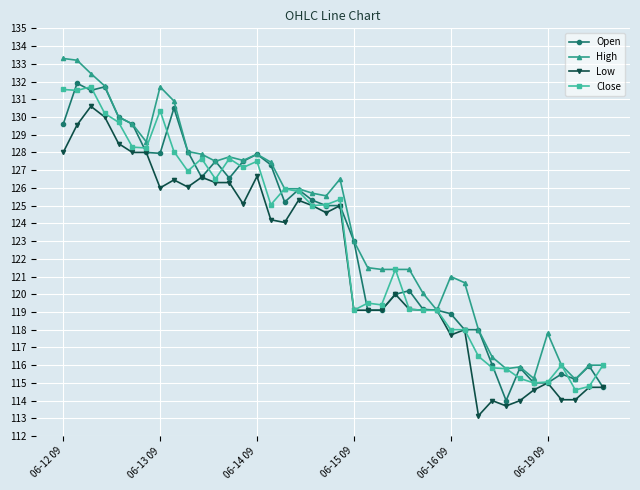

What is the lowest value of the Close series?

114.6